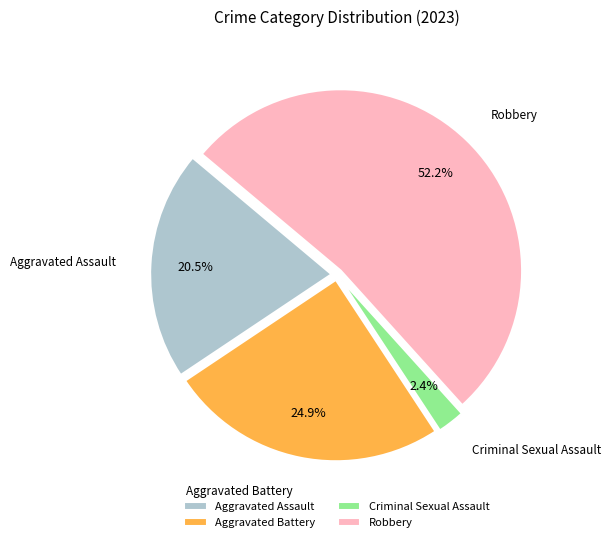

Is it true that Aggravated Battery is 25% of the pie?

True